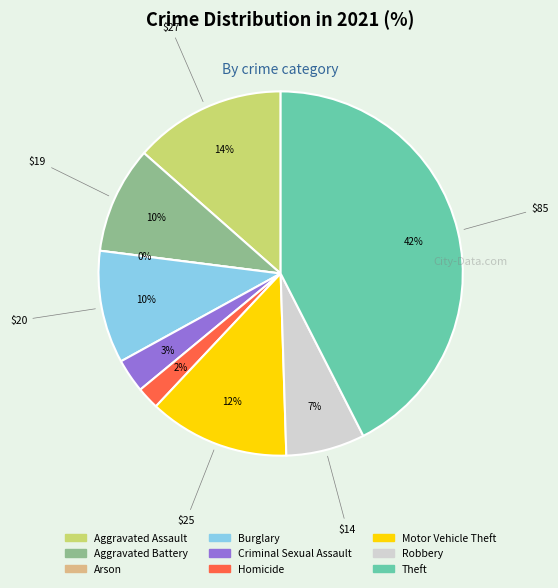

To the nearest percent, what is the average slice percentage?

11%